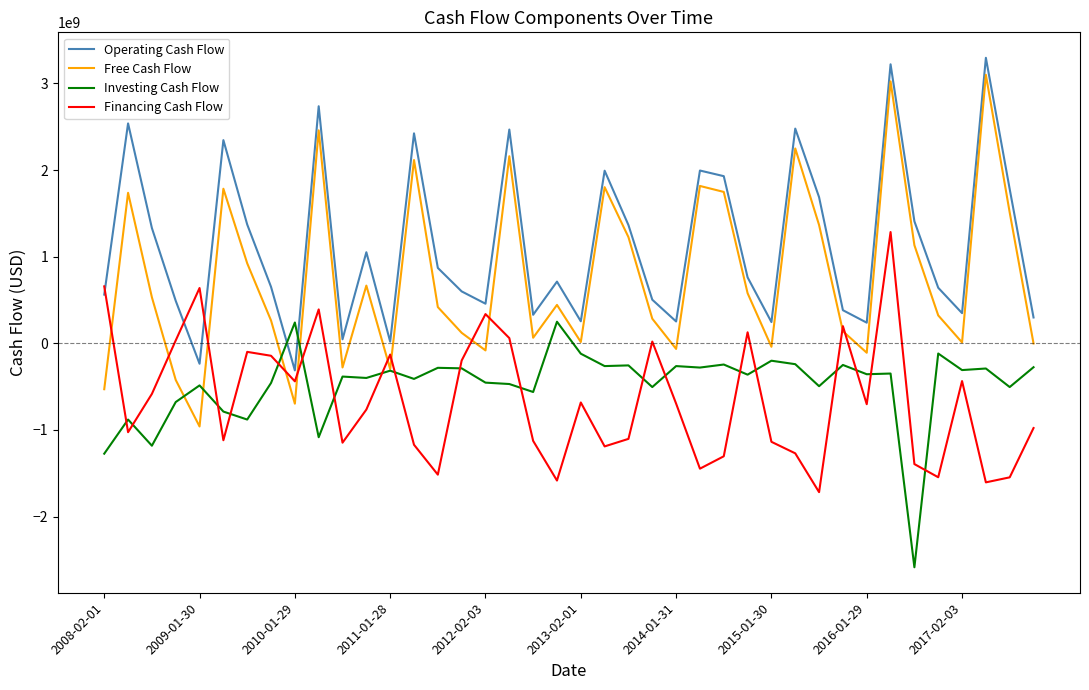

What is the maximum value for Financing Cash Flow?

1284000000